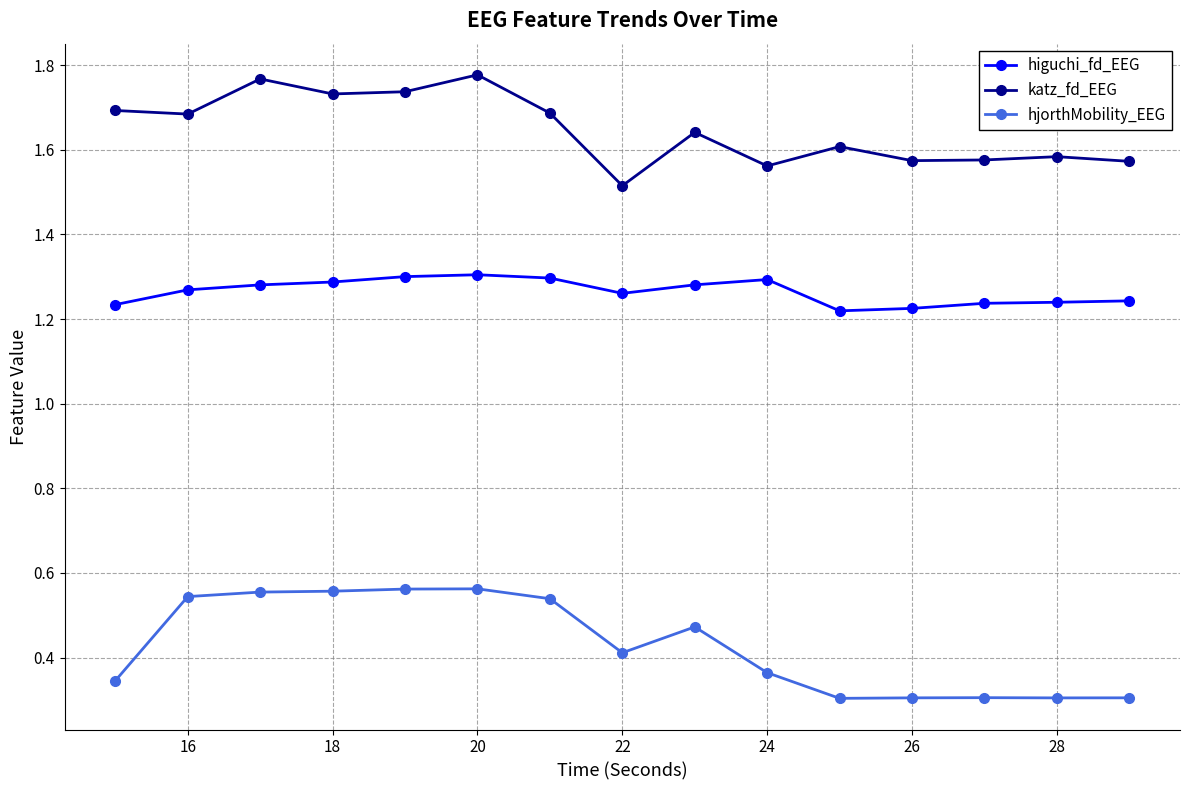

True or false: katz_fd_EEG and higuchi_fd_EEG cross at least once.

False